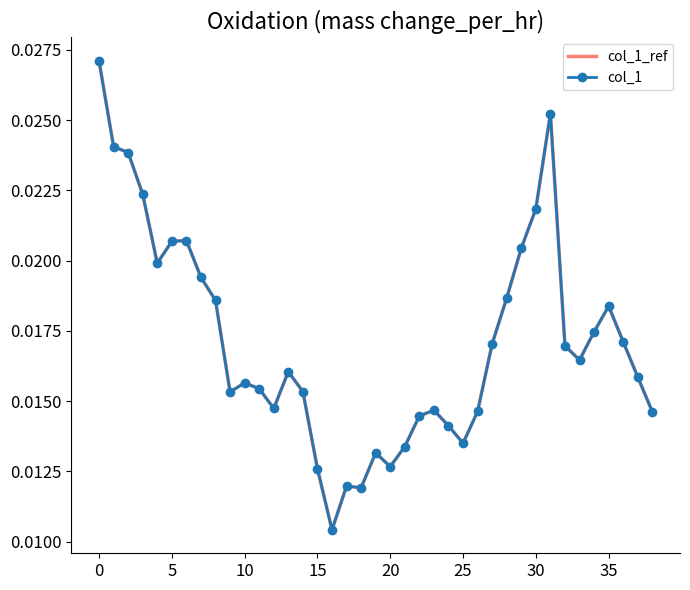

How many interior local peaks does the col_1_ref series have?

8